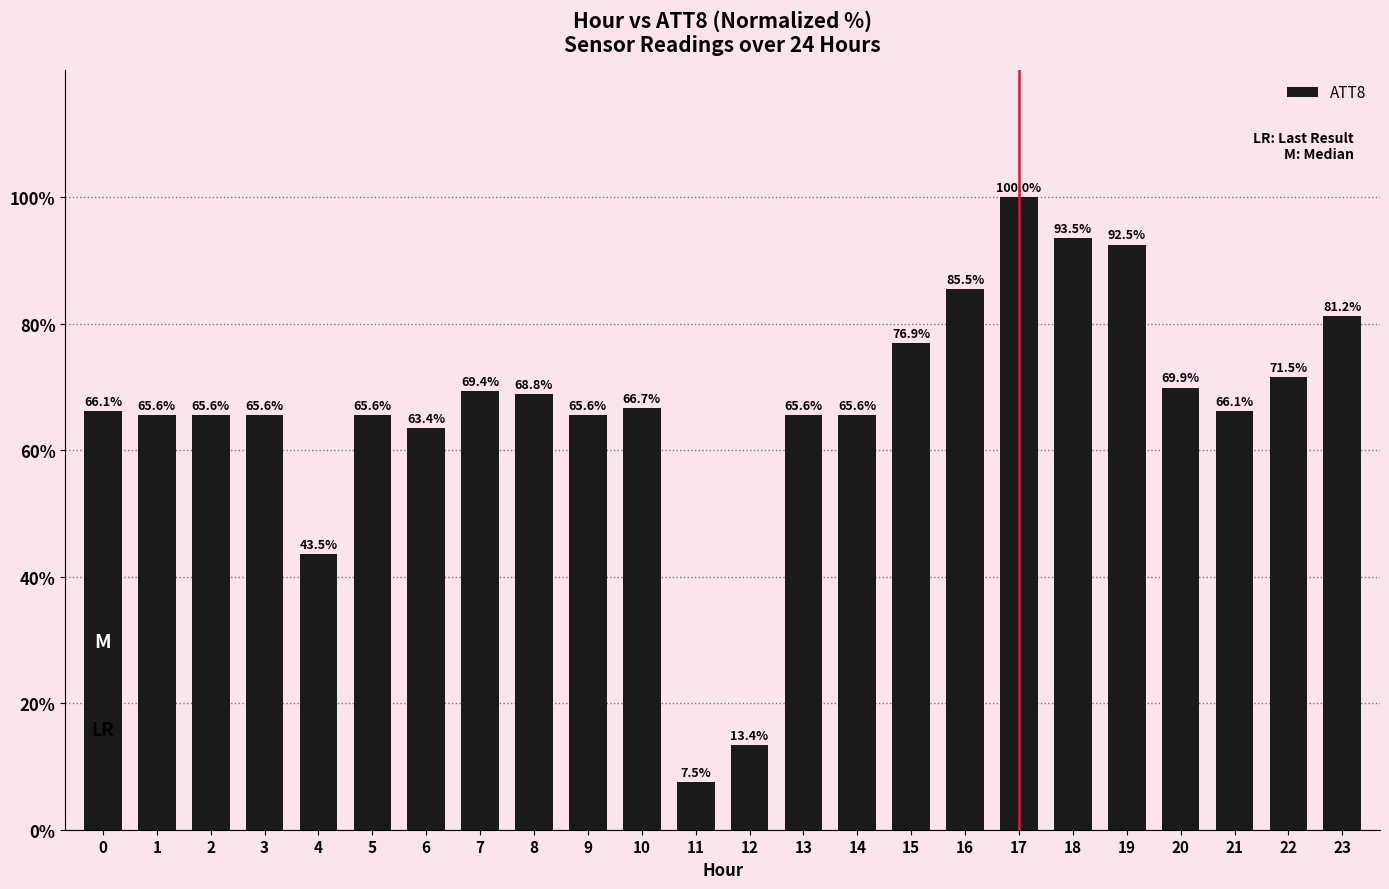

Which has a higher value, 1 or 11?

1